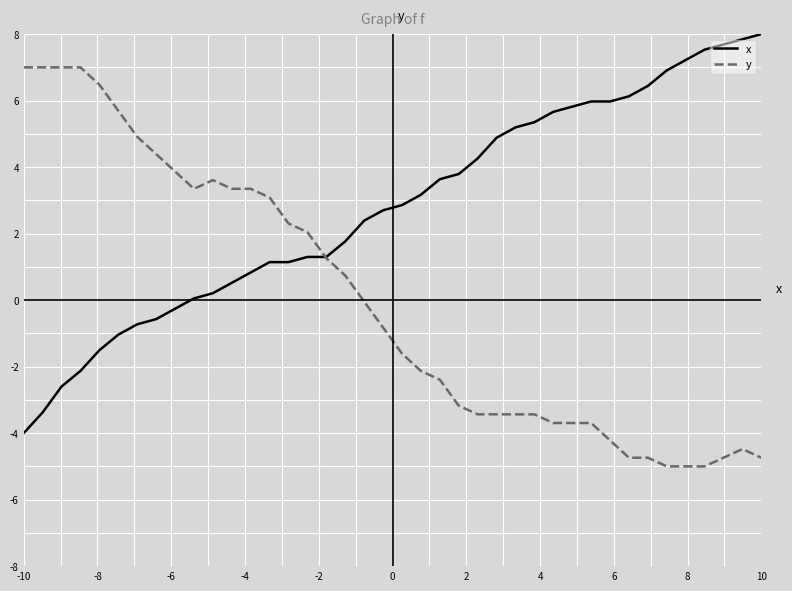

What is the greatest value displayed?

8.0